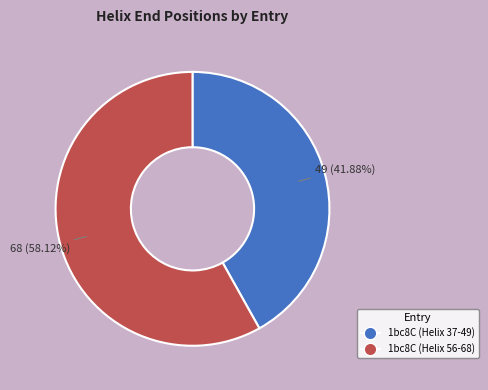

What is the total percentage of 1bc8C (Helix 56-68) and 1bc8C (Helix 37-49)?

100.0%